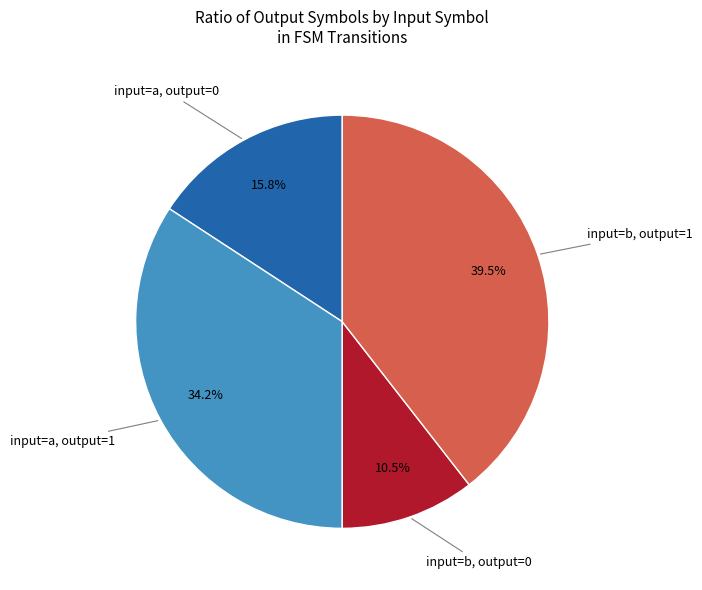

Is there any slice that represents more than half of the pie?

No